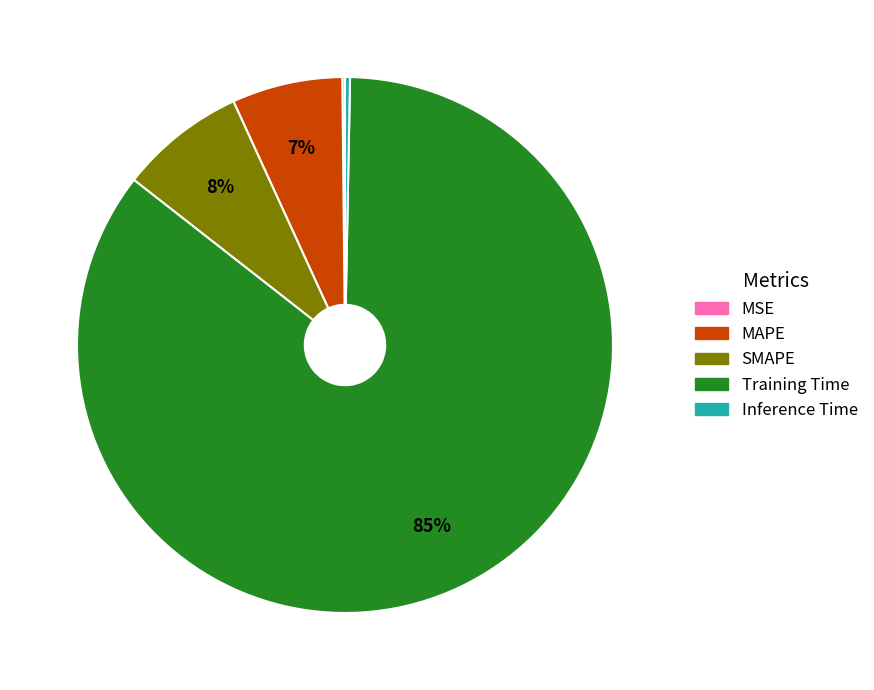

Which category accounts for the majority?

Training Time